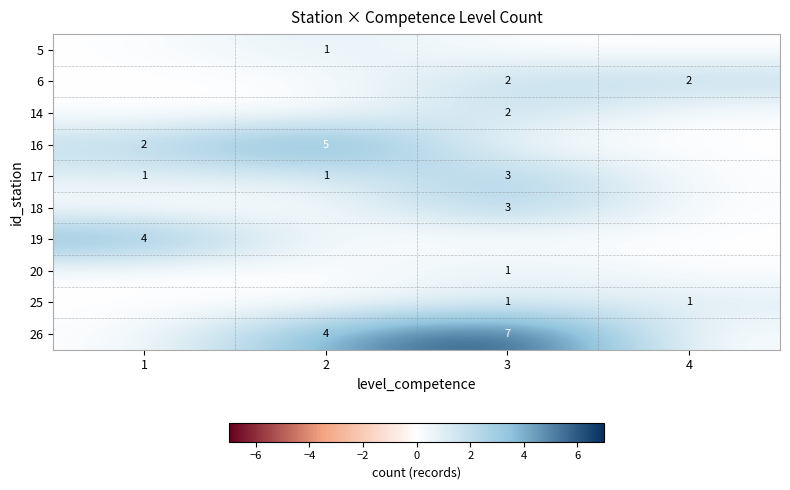

Is it true that 26 equals 7 at 3?

True